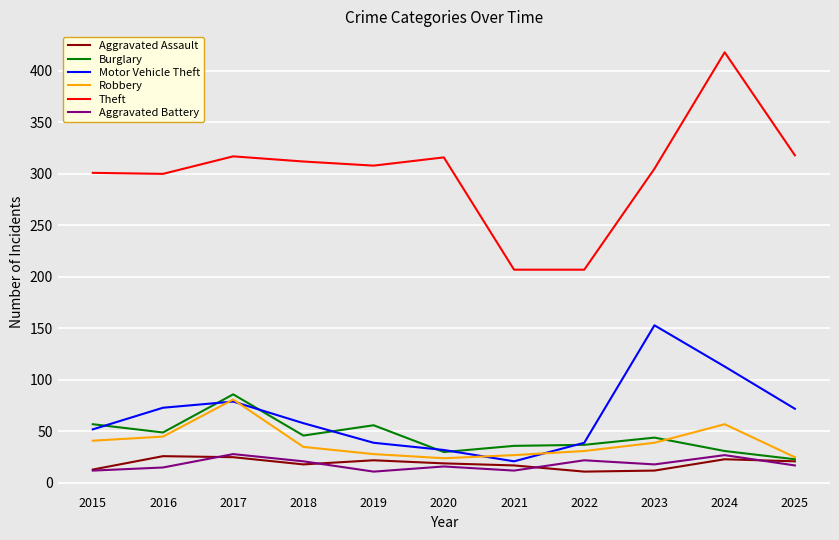

In Theft, how many points are higher than both neighbors (excluding endpoints)?

3